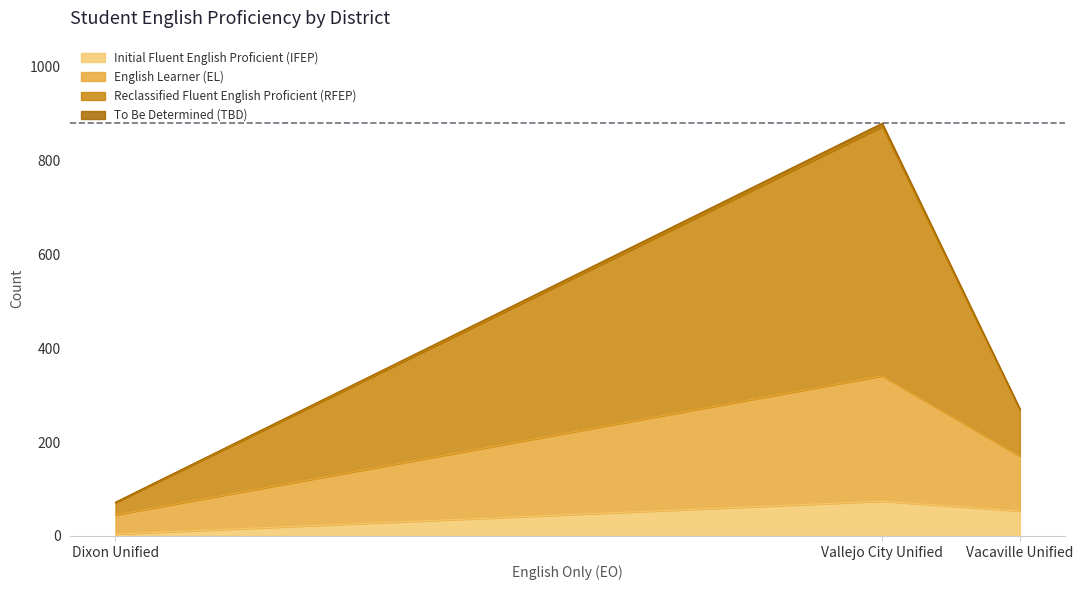

What is the minimum value shown in the chart?

1